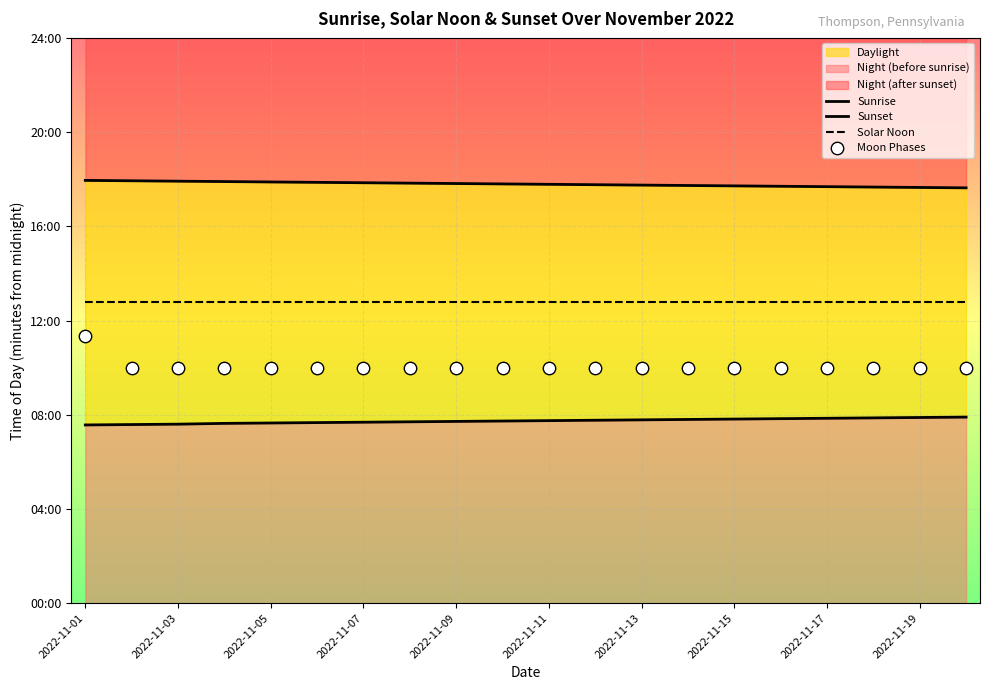

Is the value of Solar Noon at 2022-11-05 greater than the value of Sunset at 2022-11-15?

No